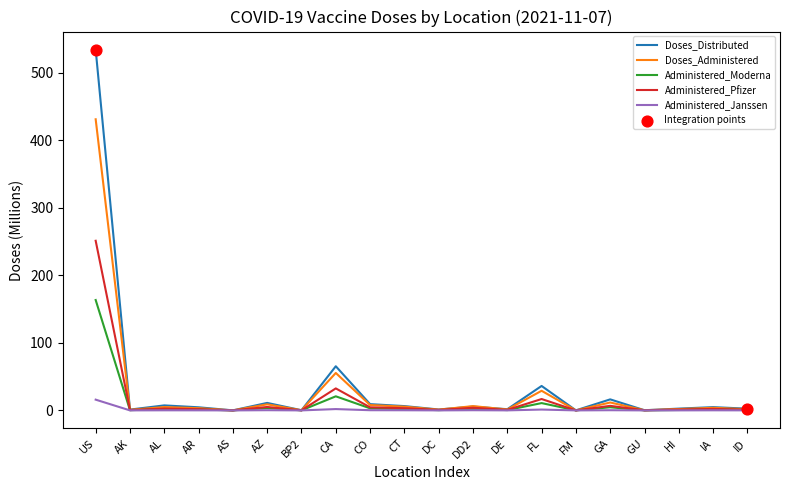

At how many categories does at least one series exceed 479?

1